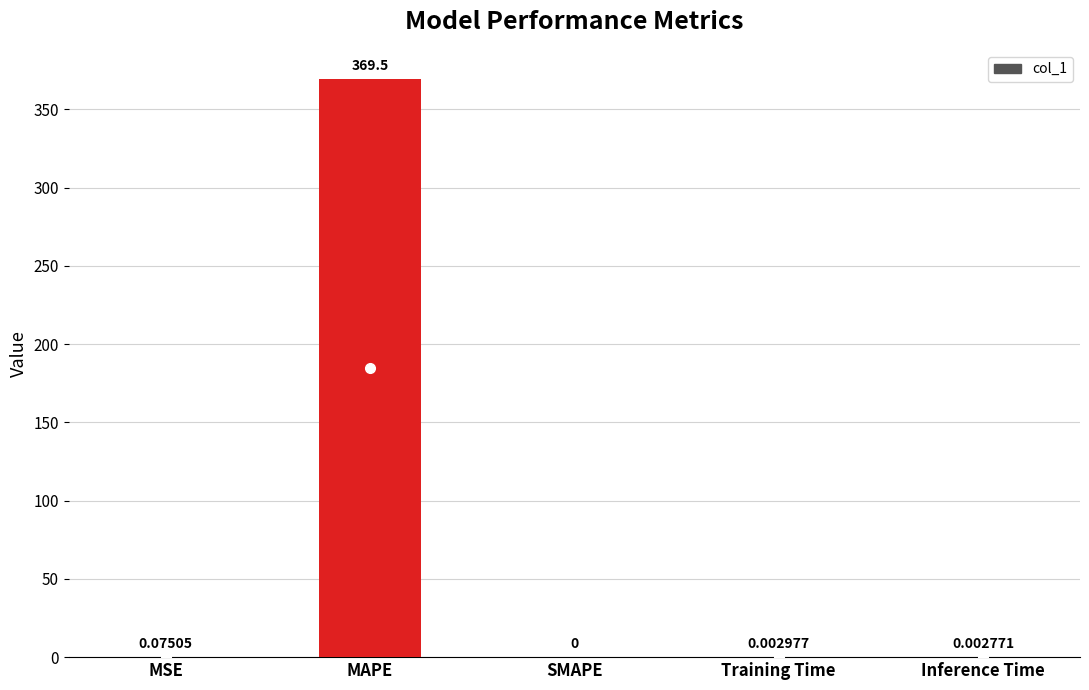

Are the bars horizontal?

No